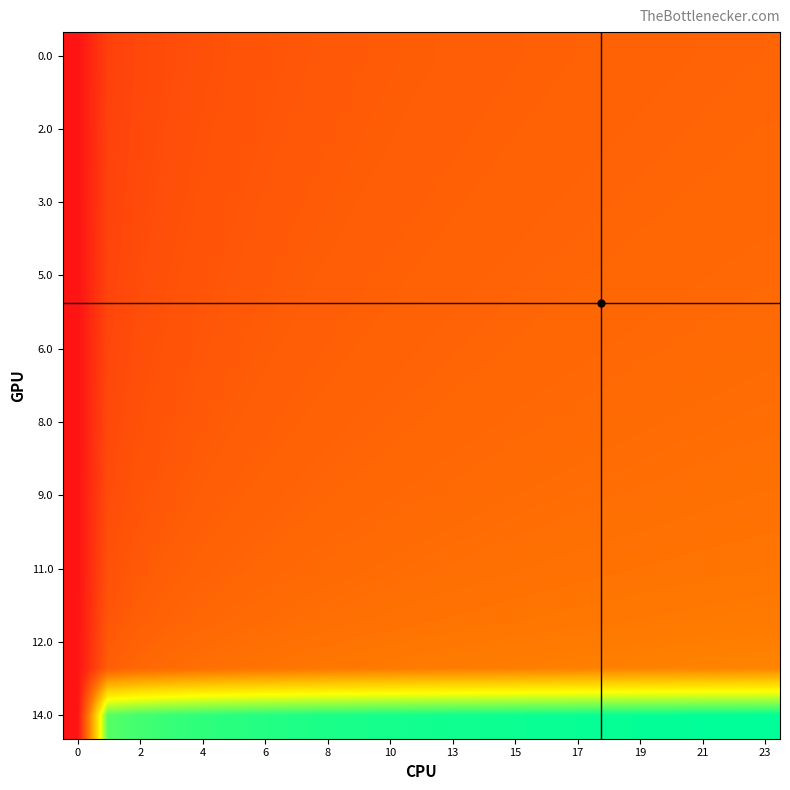

At how many categories does at least one series exceed 2?

23